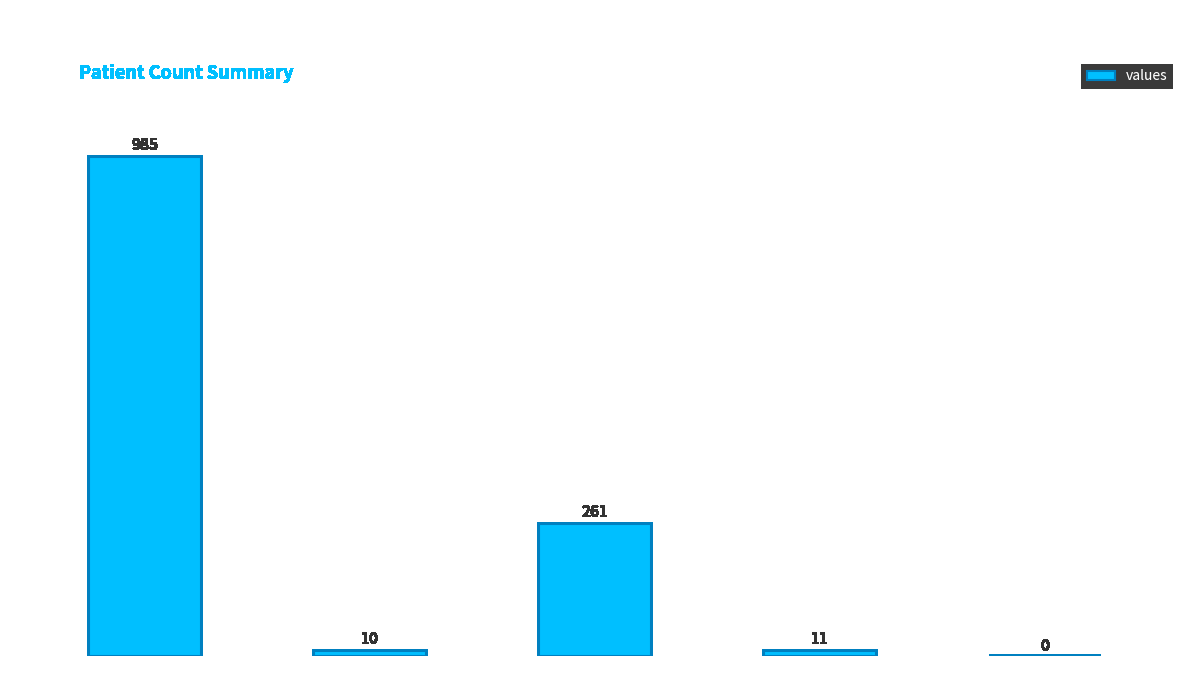

Reading right to left, extract all data points from this chart.

countCurrentSuspected=0	countCurrent=11	countDied=261	countDistinctHospno=10	count=985